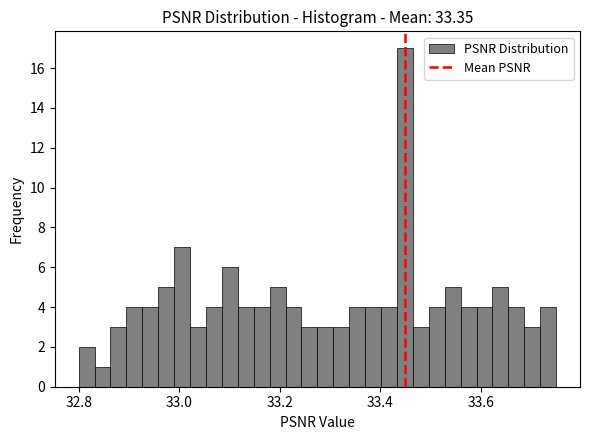

Read against the x-axis, roughly where is the centre of the tallest bar?

33.44